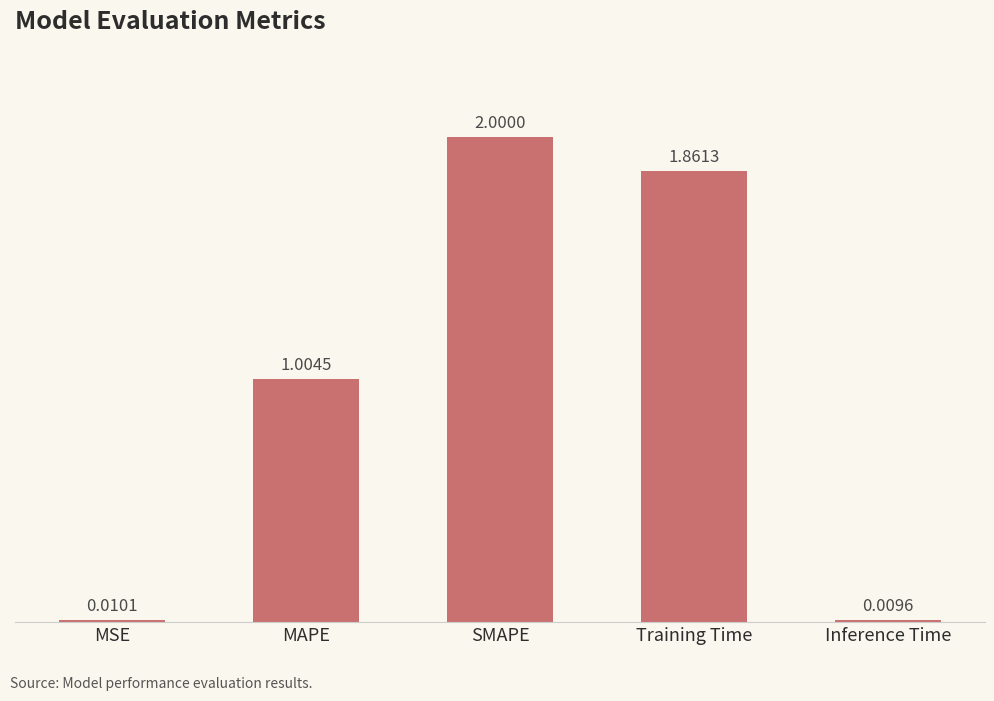

What is the label of the 2nd bar from the right?

Training Time